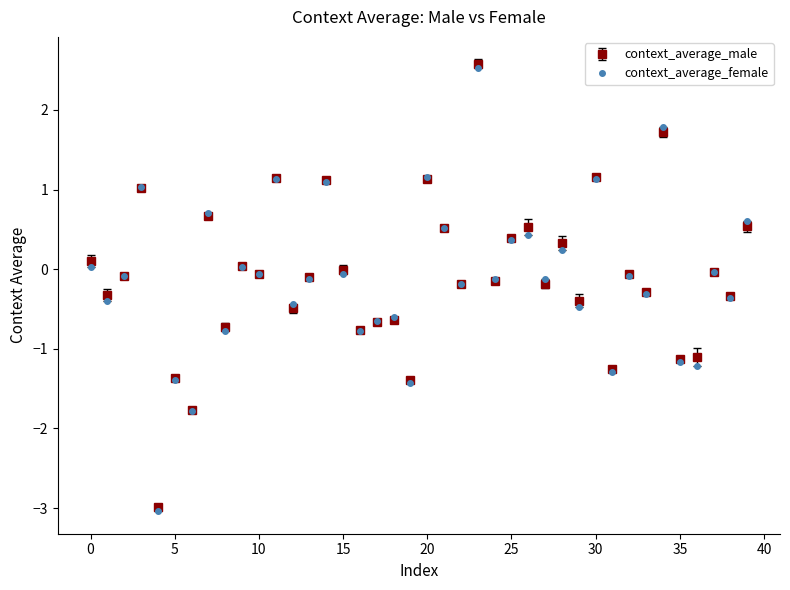

Which series has the largest range (max minus min)?

context_average_male